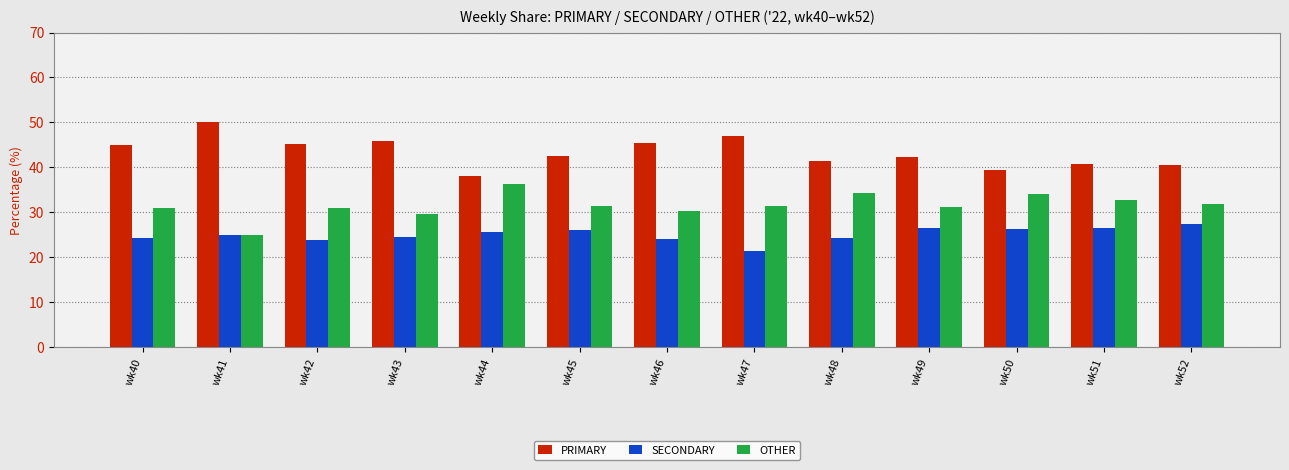

What is the sum of the SECONDARY values at wk45 and wk43?

50.7